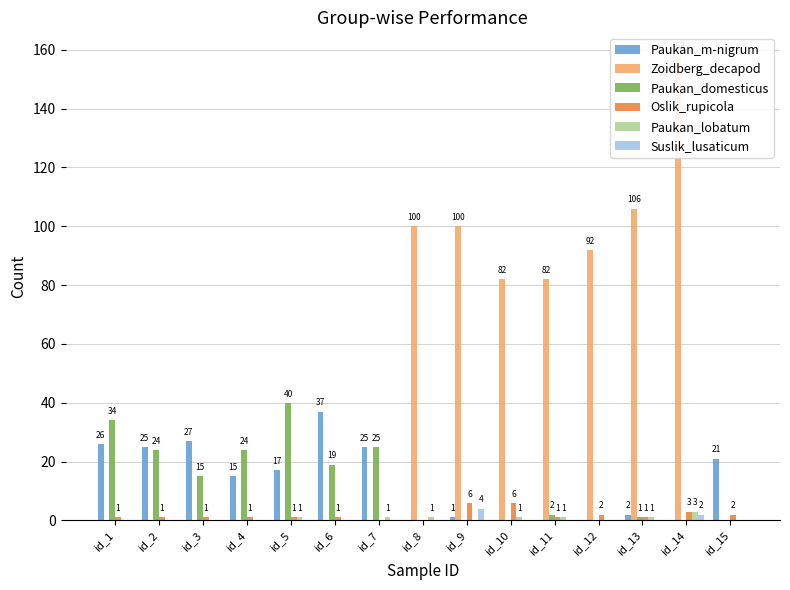

How many categories are shown in the chart?

15